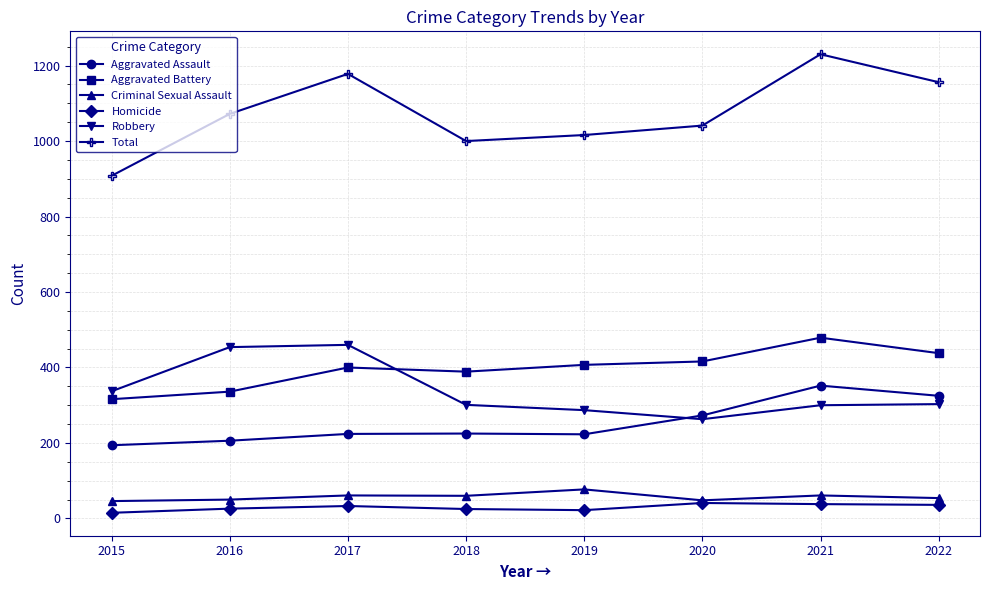

At which label does Total reach its minimum?

2015